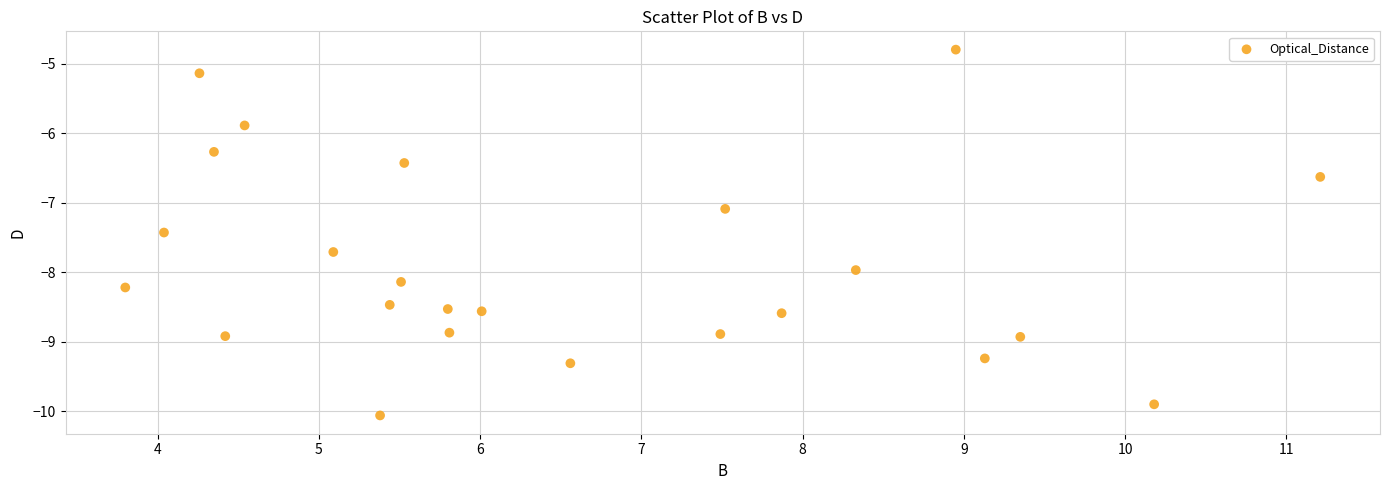

What Y value in the scatter plot is closest to -7?

-7.1